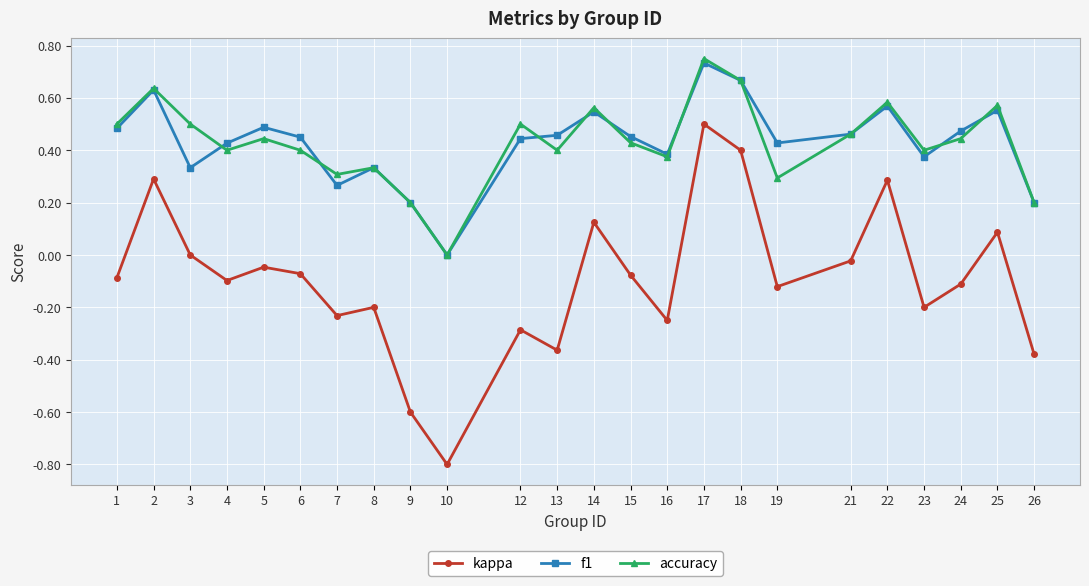

Is it true that accuracy equals 0.6 at 8?

False